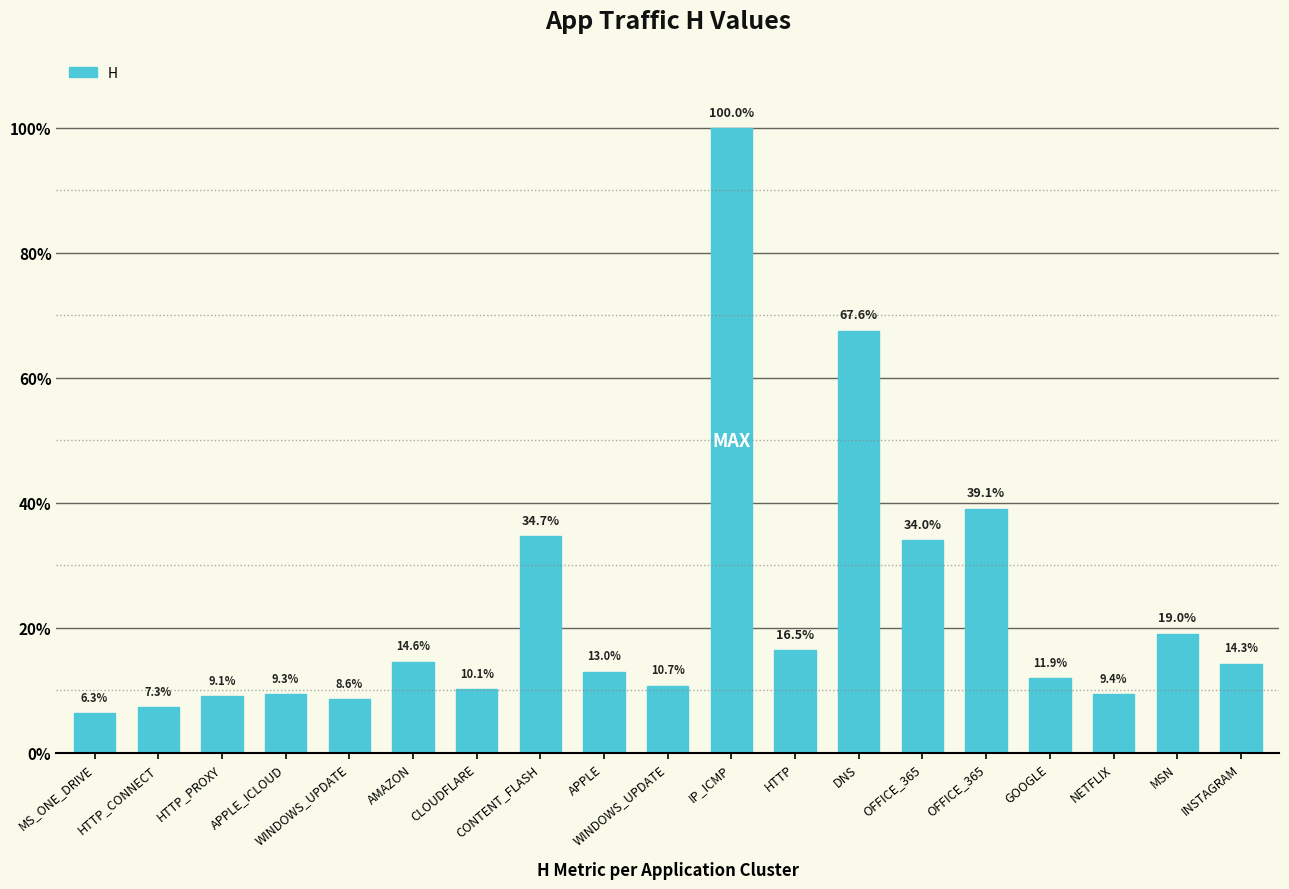

What is the average value?

0.2